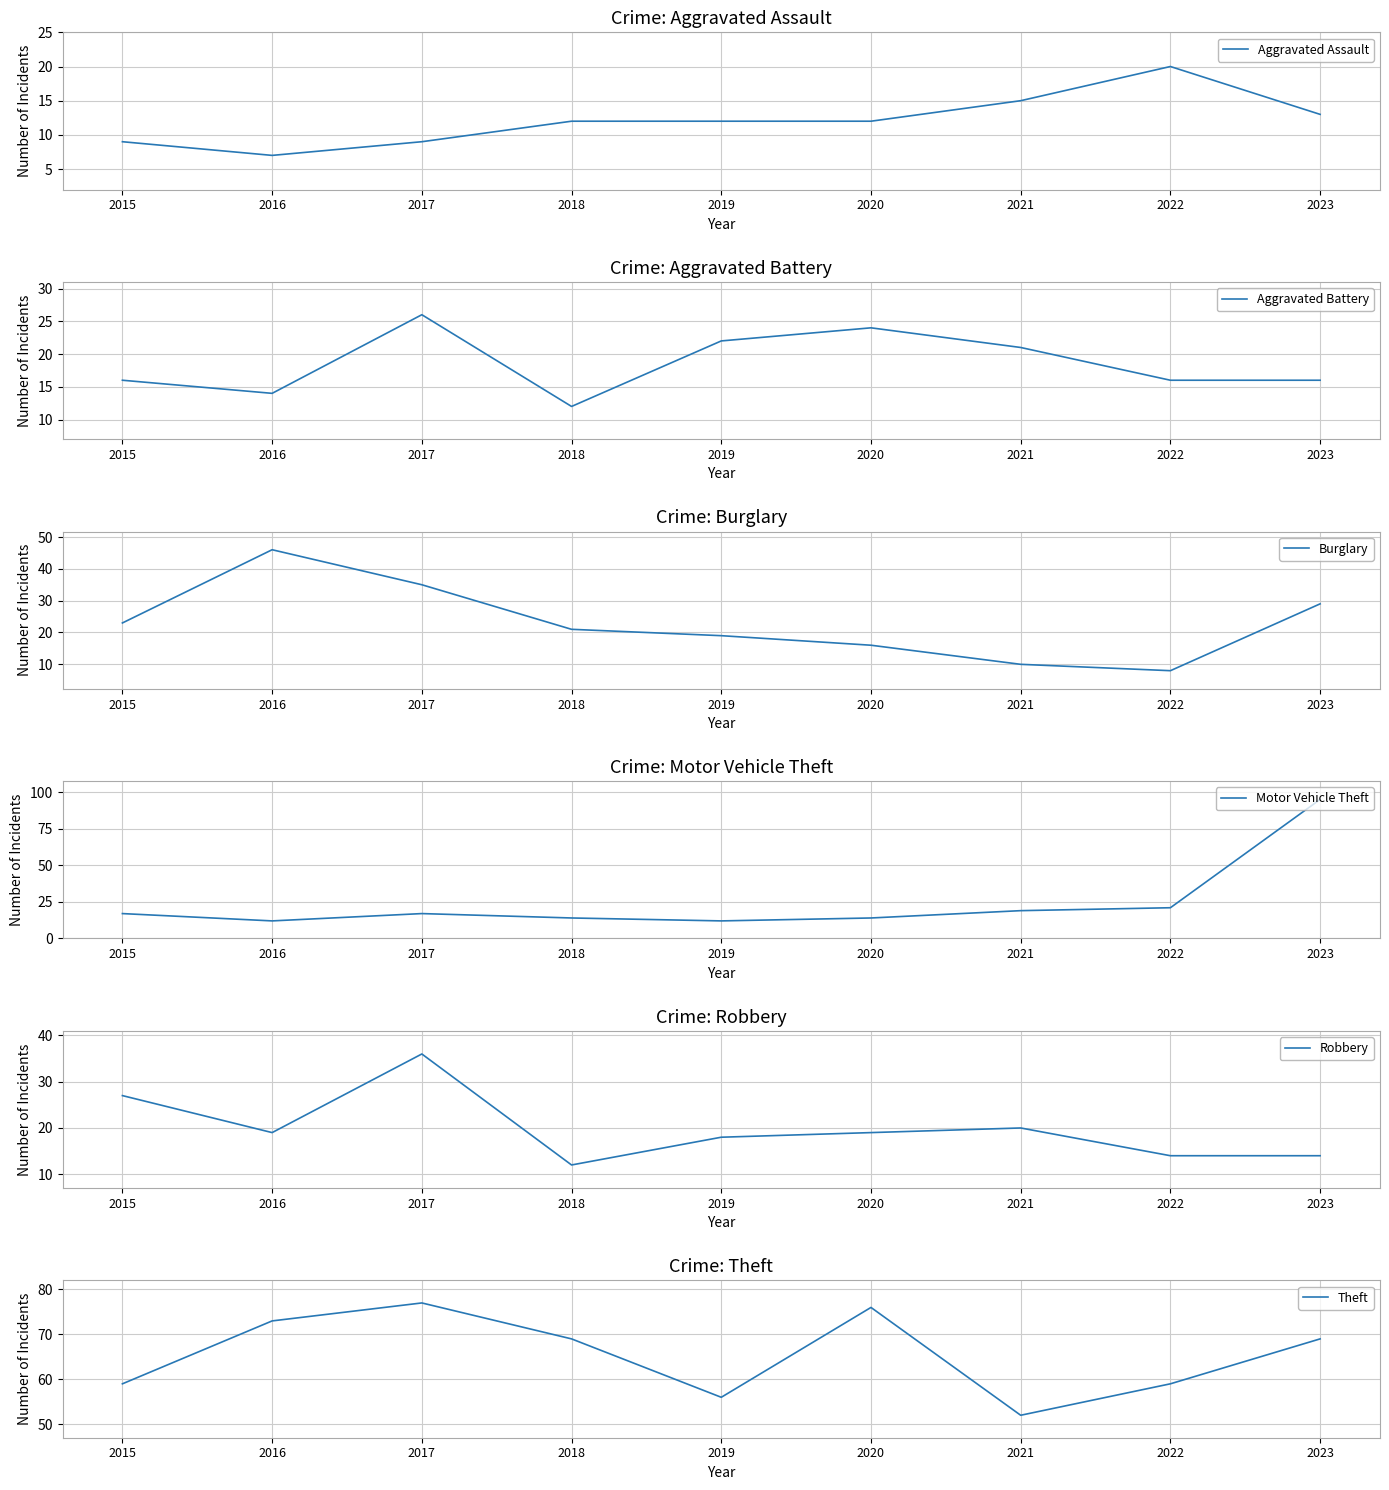

What is the maximum value for Aggravated Assault?

20